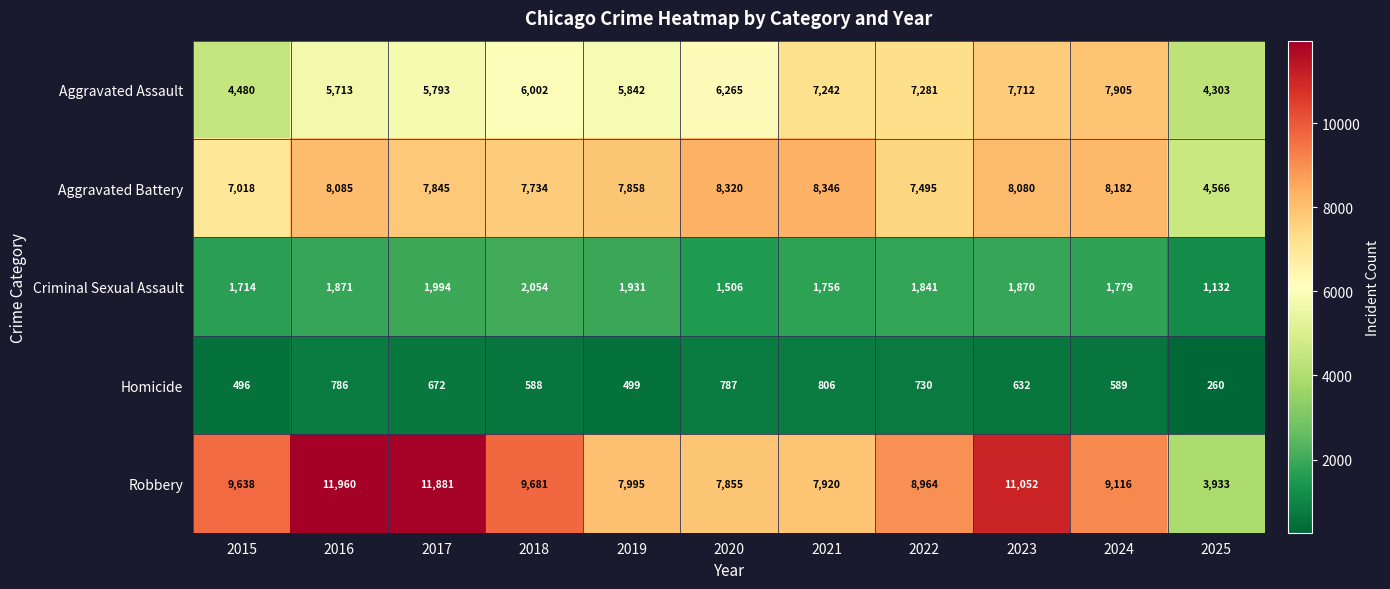

At which category is the sum across all series the highest?

2023